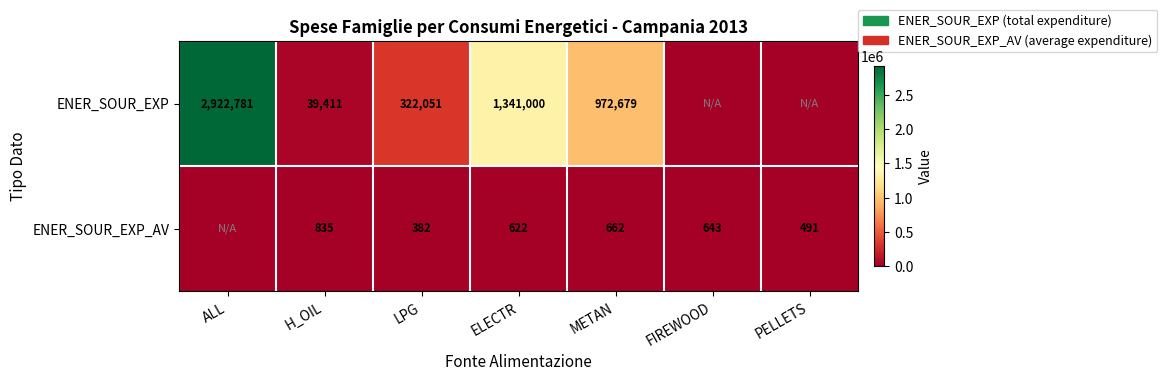

What is the sum of the ENER_SOUR_EXP_AV values at METAN and ELECTR?

1284